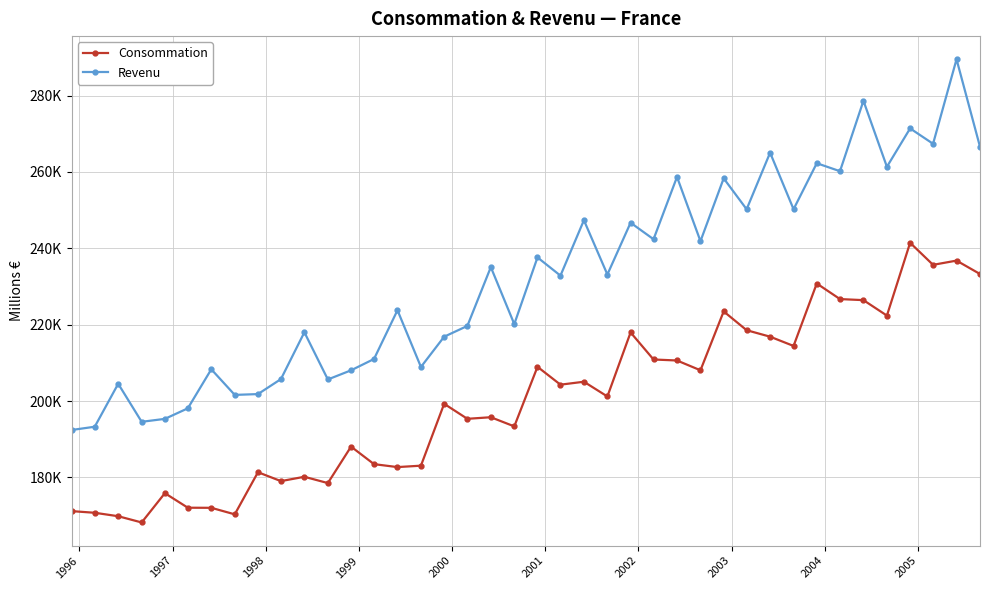

Does the chart have visible grid lines?

Yes